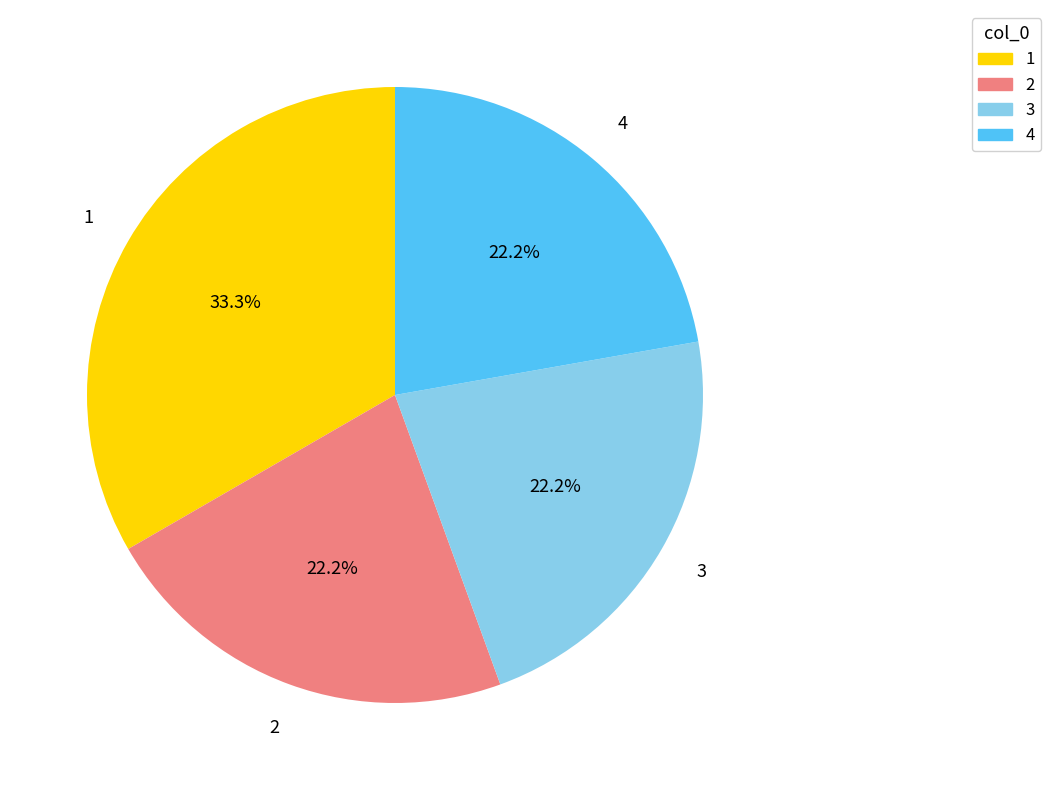

To the nearest percent, what portion does 3 represent?

22%